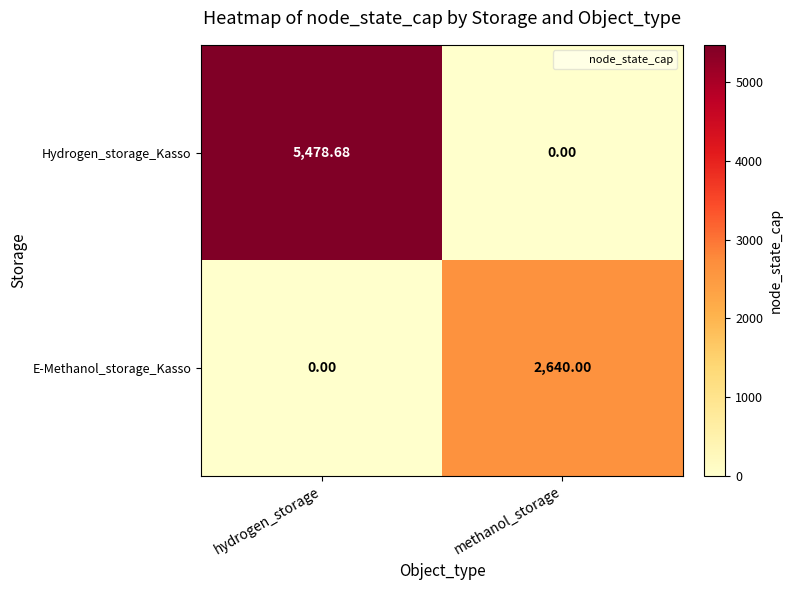

Between hydrogen_storage and methanol_storage, which series saw the biggest shift?

Hydrogen_storage_Kasso